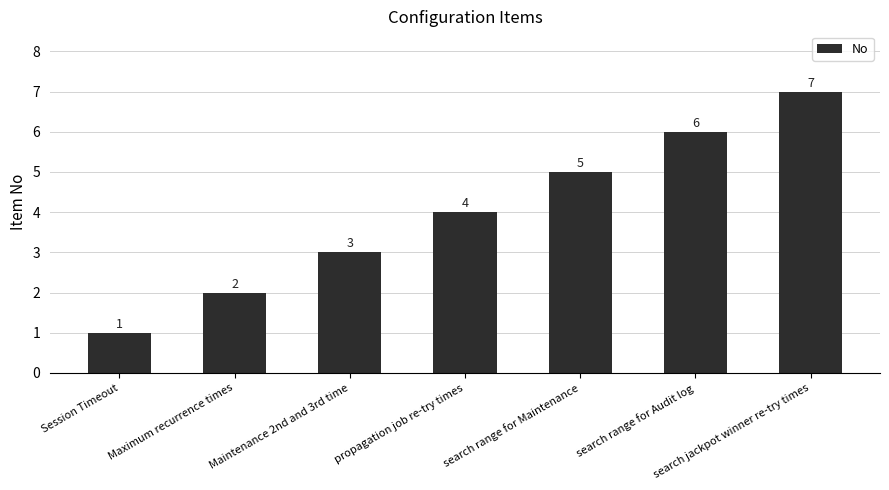

List the labels in order of value, largest first.

search jackpot winner re-try times, search range for Audit log, search range for Maintenance, propagation job re-try times, Maintenance 2nd and 3rd time, Maximum recurrence times, Session Timeout